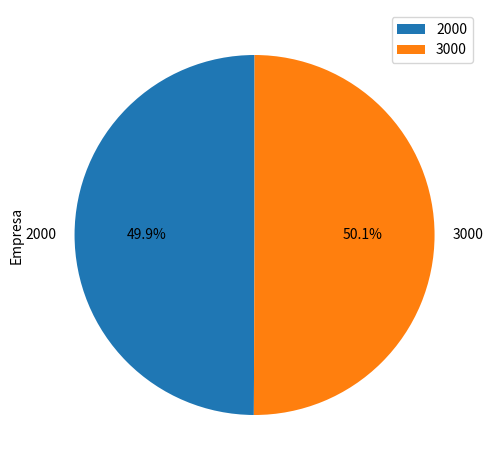

Count the number of slices in the pie.

2